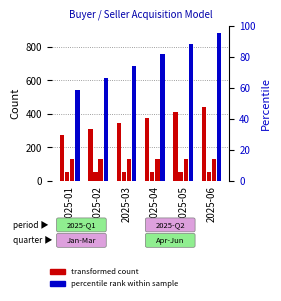

Reading left to right, extract all data points from this chart.

Total Active Sellers: 2025-01=271.0	2025-02=308.0	2025-03=344.0	2025-04=378.0	2025-05=410.0	2025-06=440.0
New Sellers: 2025-01=51.0	2025-02=51.0	2025-03=51.0	2025-04=51.0	2025-05=51.0	2025-06=51.0
Total New Buyers: 2025-01=132.6	2025-02=132.6	2025-03=132.6	2025-04=132.6	2025-05=132.6	2025-06=132.6
New Buyers From Sellers: 2025-01=542.0	2025-02=616.0	2025-03=688.0	2025-04=756.0	2025-05=820.0	2025-06=880.0